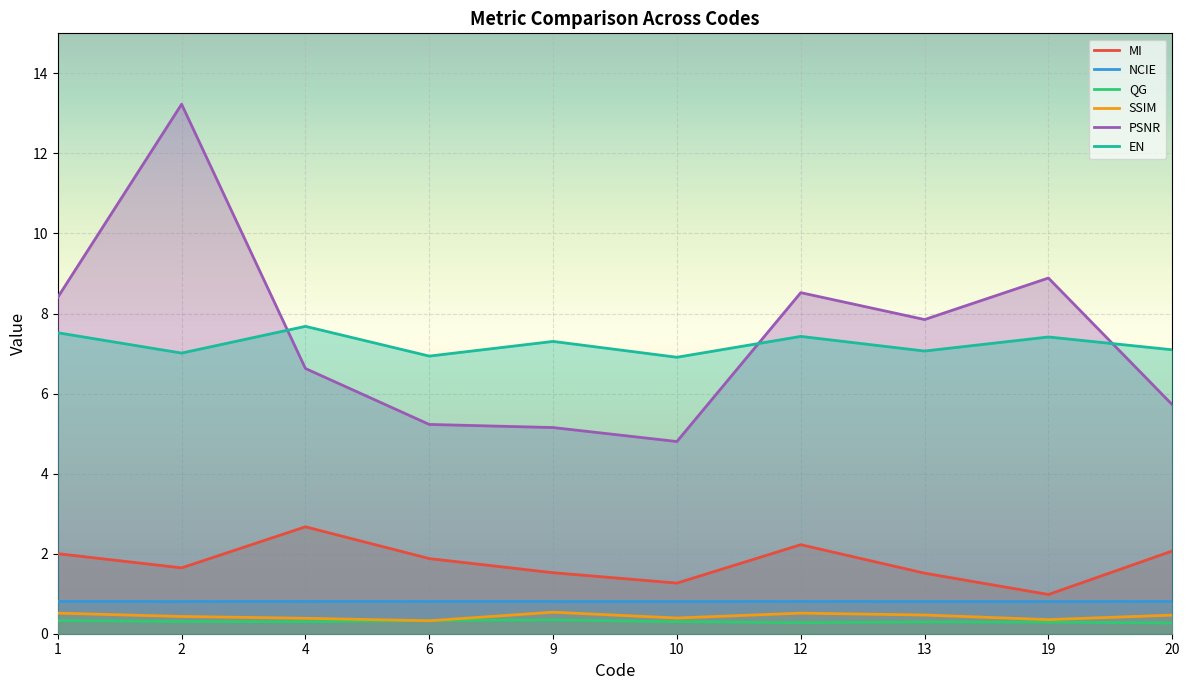

True or false: NCIE and SSIM intersect in this chart.

False